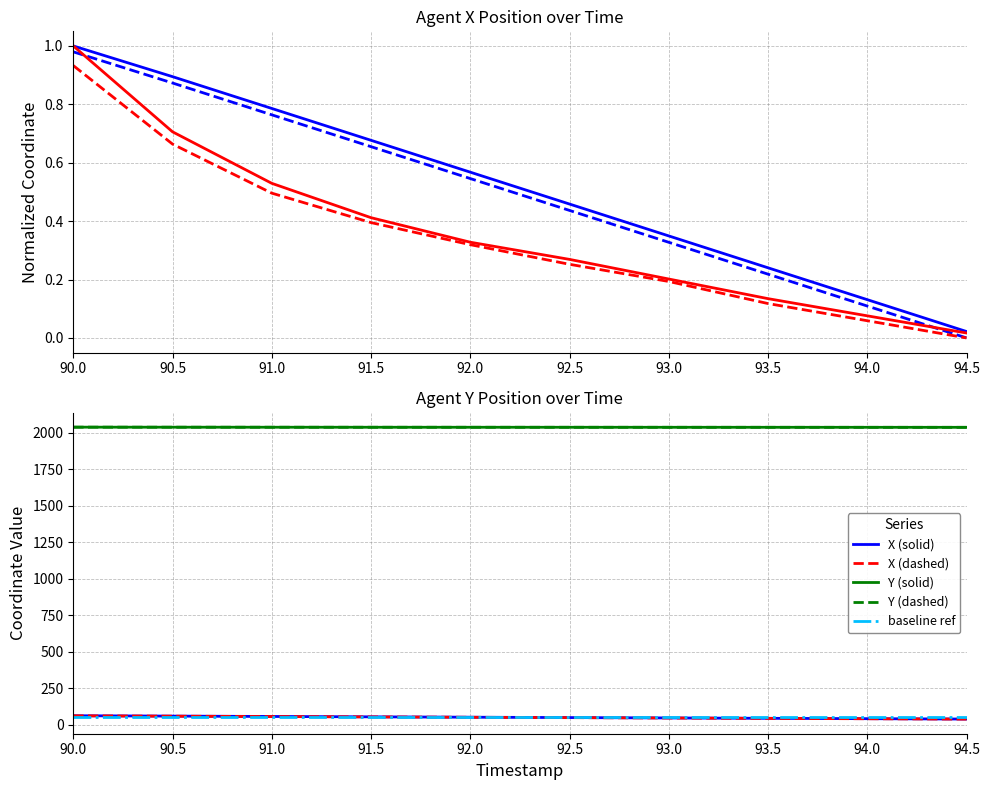

Does the chart display data point markers on the line(s)?

No